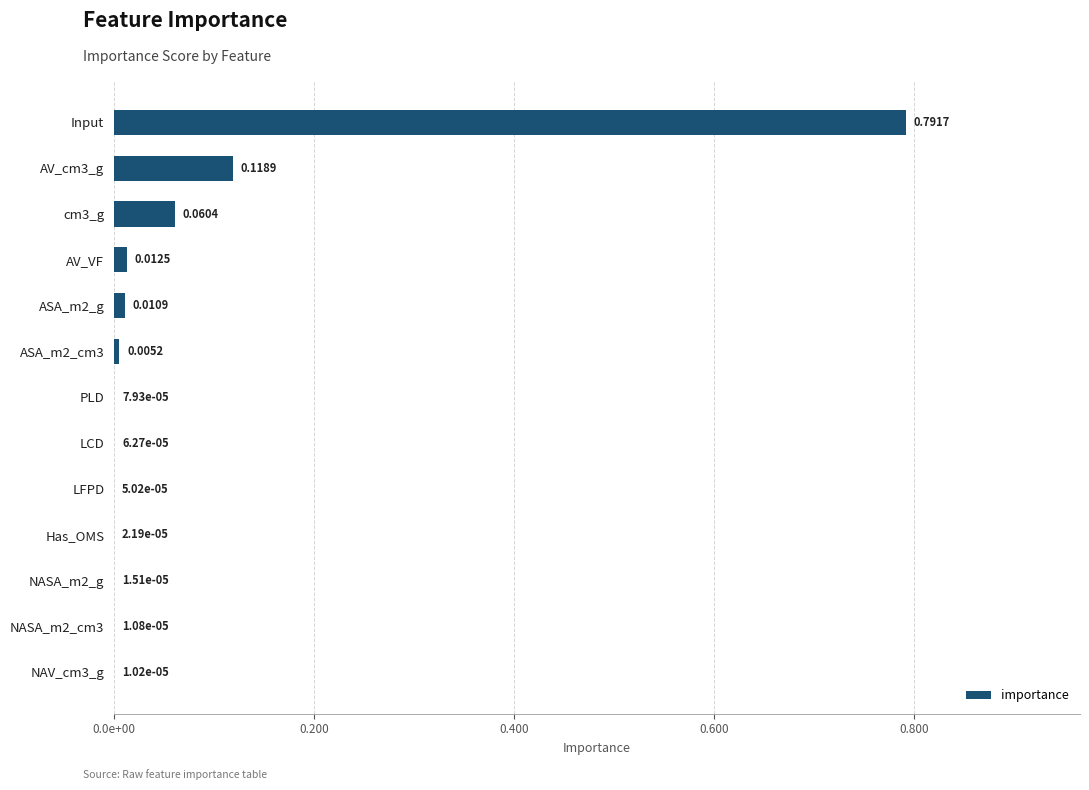

How many categories are shown in the chart?

13